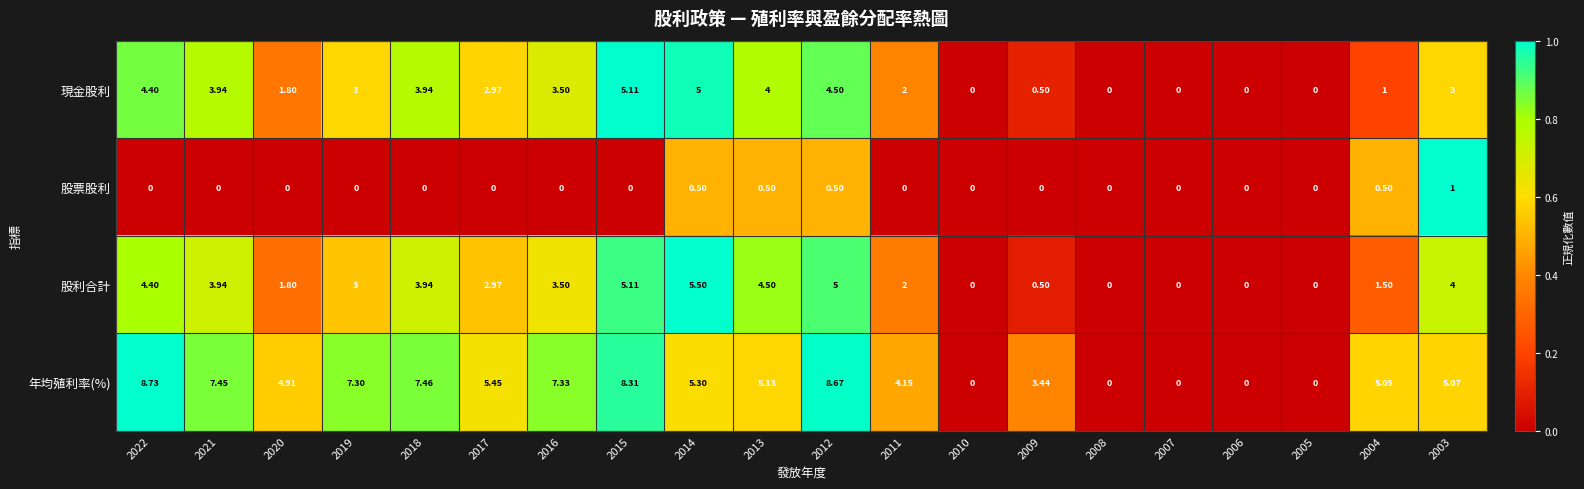

Count the number of categories in the chart.

20